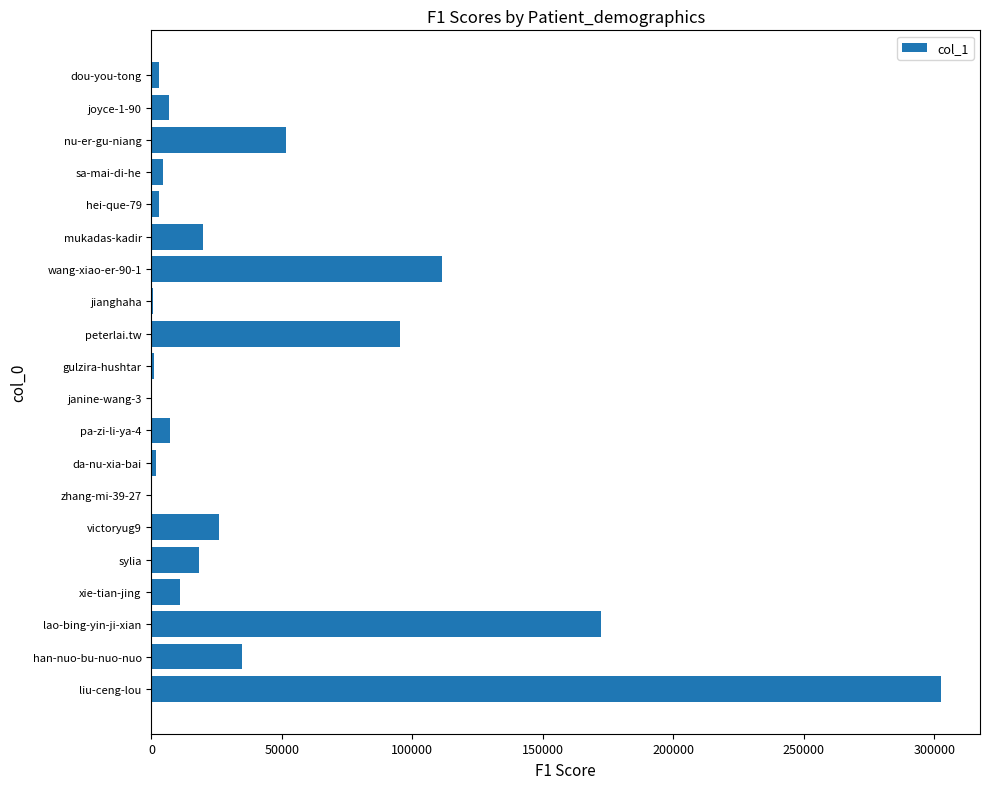

What is the greatest value displayed?

302415